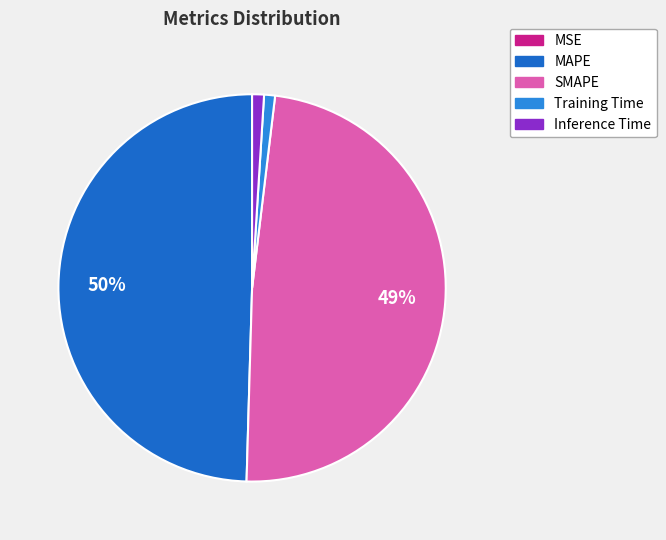

Is SMAPE the majority of the pie?

No